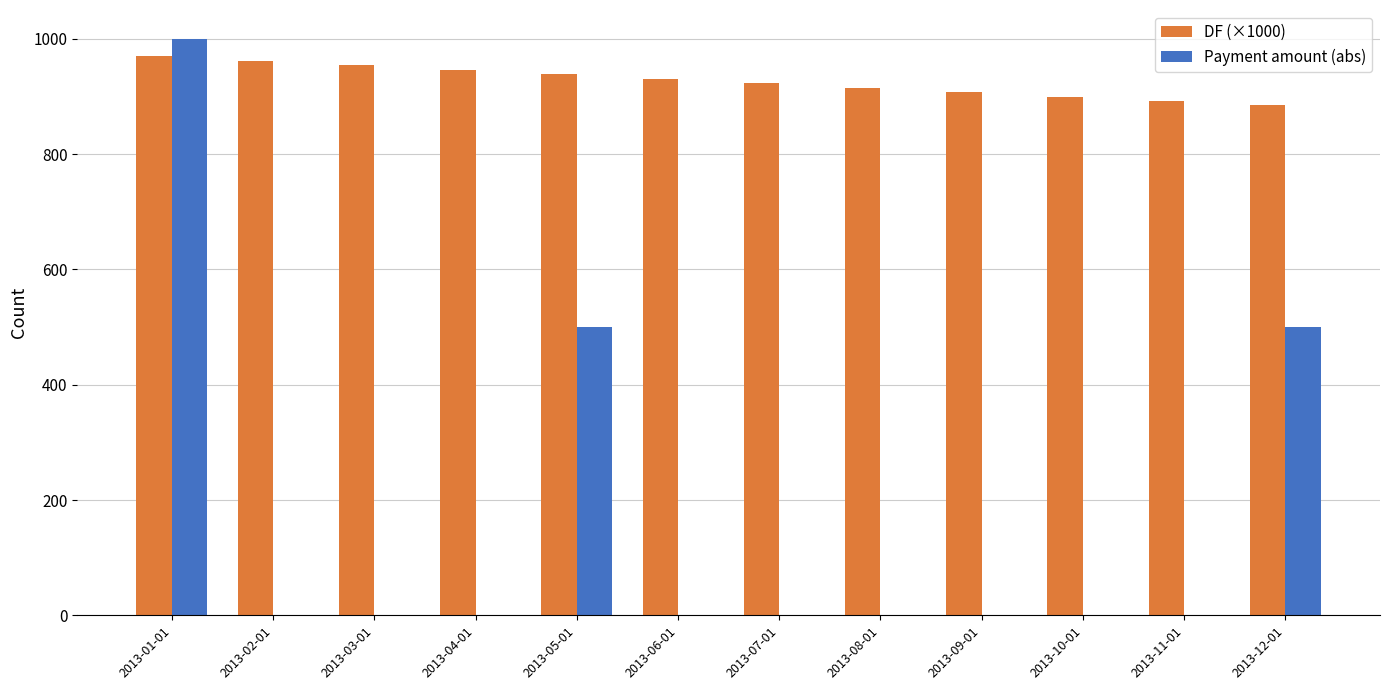

The value of Payment amount (abs) at 2013-11-01 is -567.0. True or false?

False